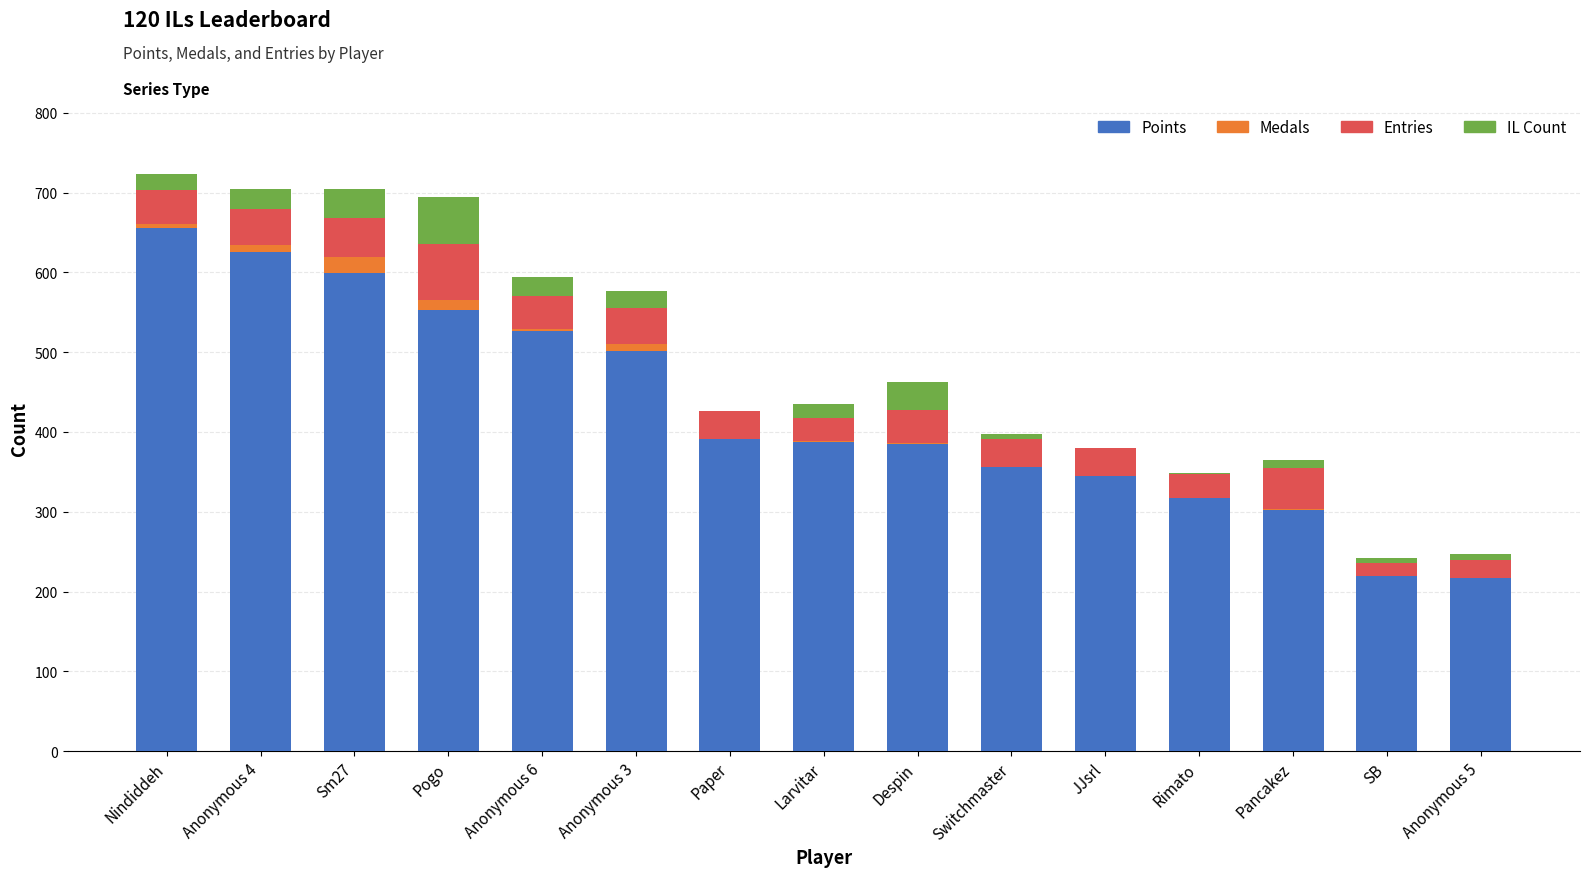

Count the number of categories in the chart.

15